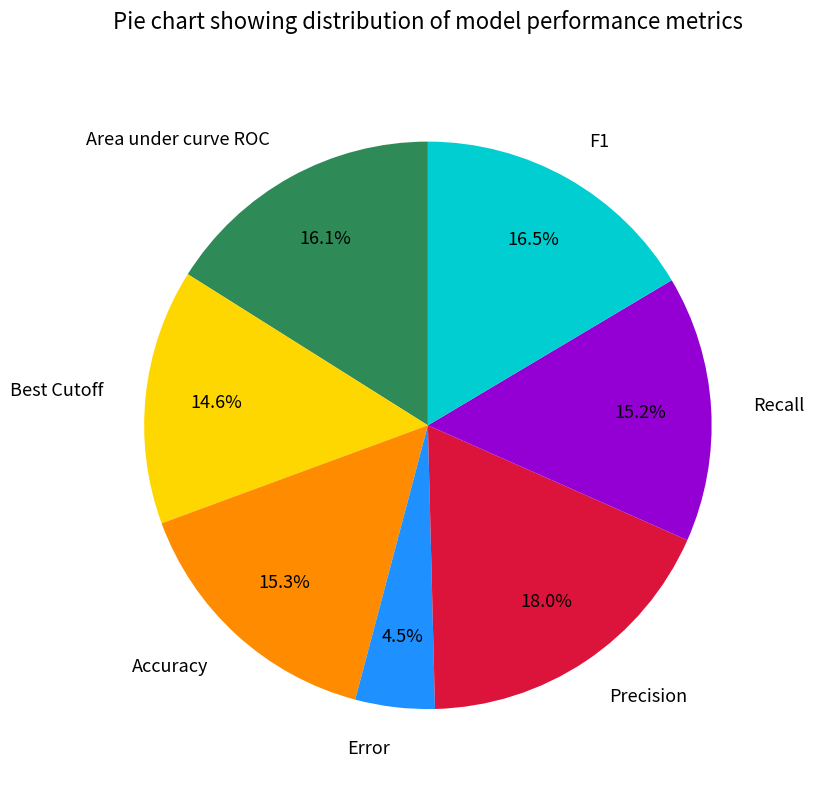

Between Precision and Area under curve ROC, which is larger?

Precision